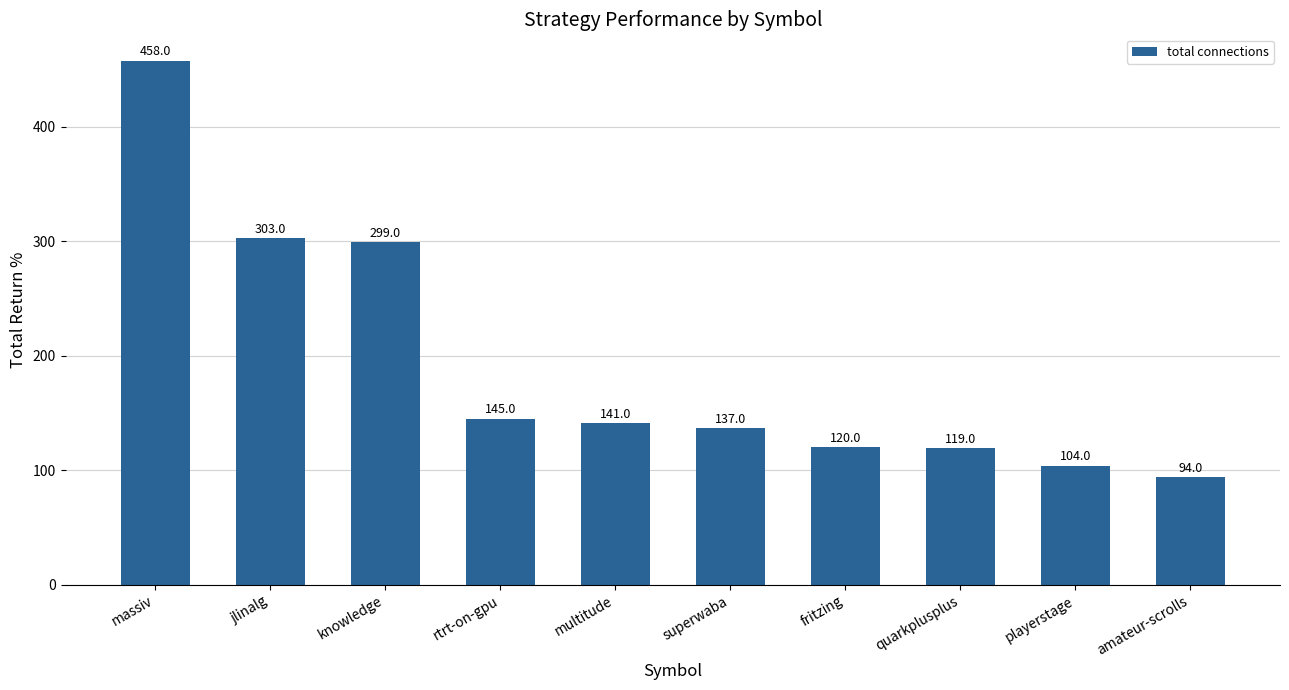

Does the chart contain any negative values?

No